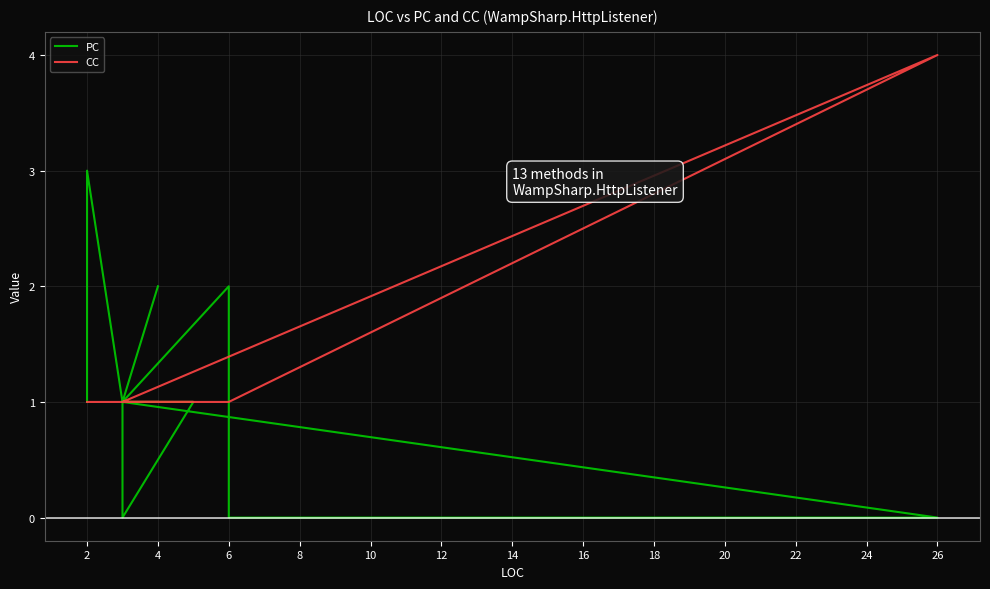

At which category is the sum across all series the highest?

2